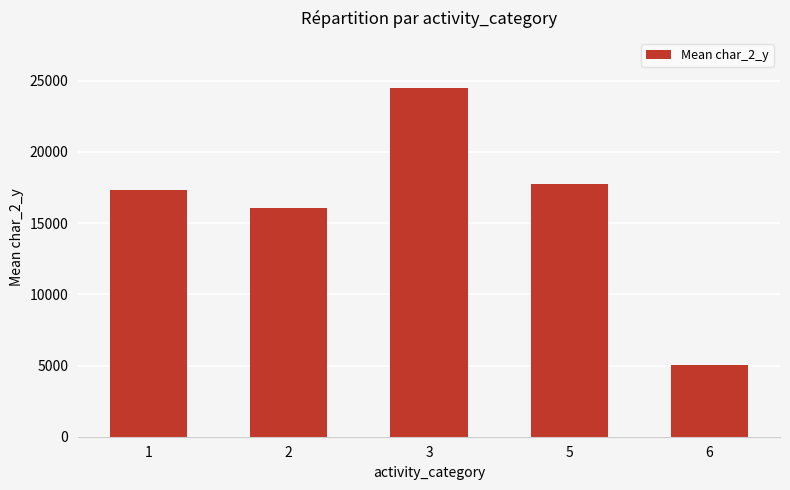

Rank the categories by value from highest to lowest.

3, 5, 1, 2, 6